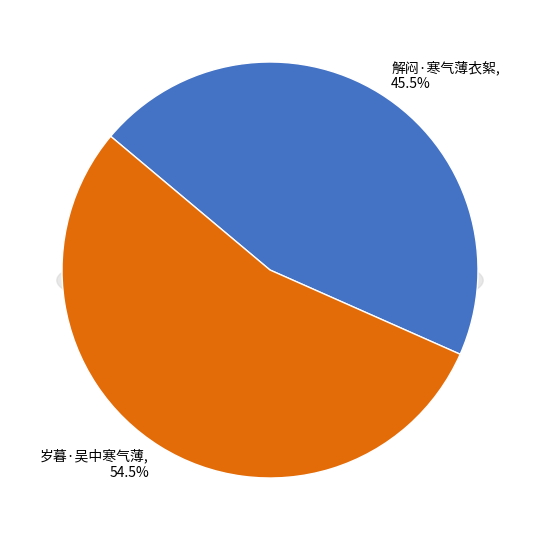

Which has a higher value, 岁暮·吴中寒气薄 or 解闷·寒气薄衣絮?

岁暮·吴中寒气薄